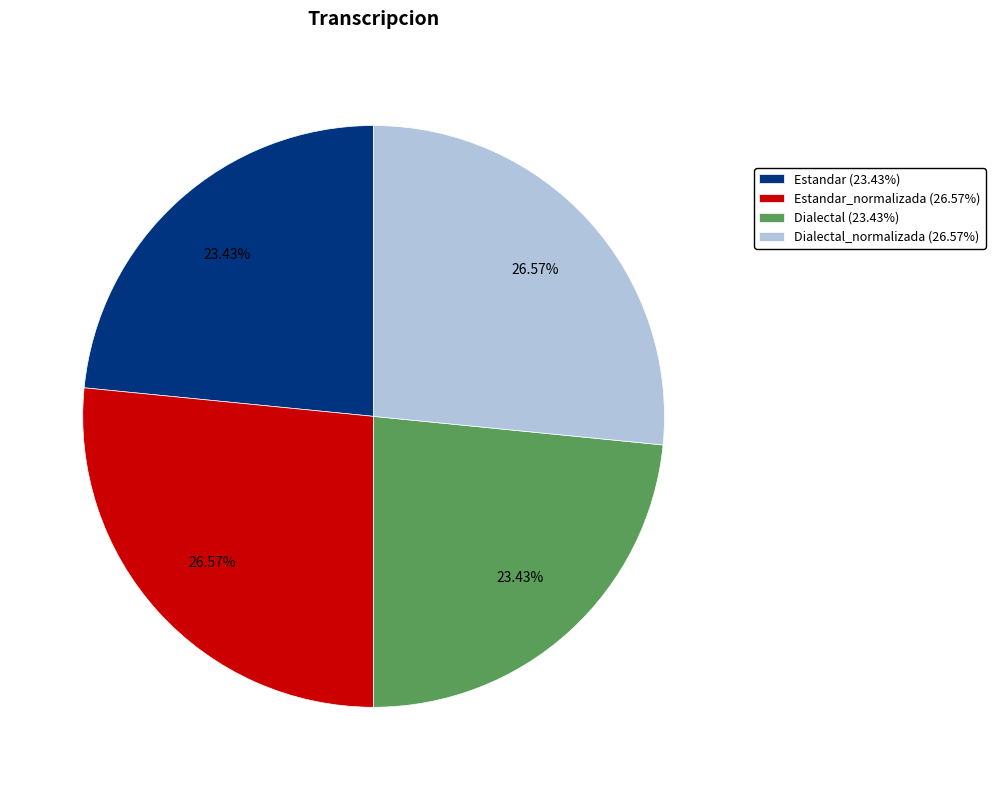

Between Estandar (23.43%) and Estandar_normalizada (26.57%), which is larger?

Estandar_normalizada (26.57%)